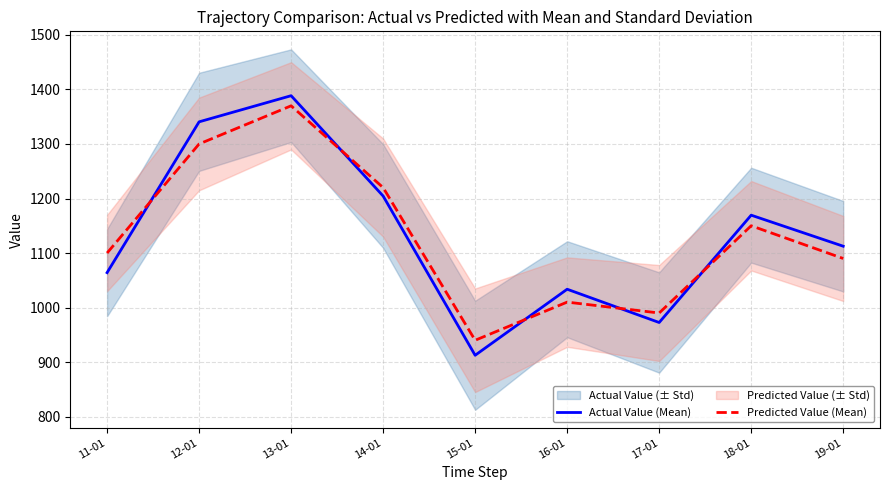

At which category does the chart reach its minimum across all series?

15-01